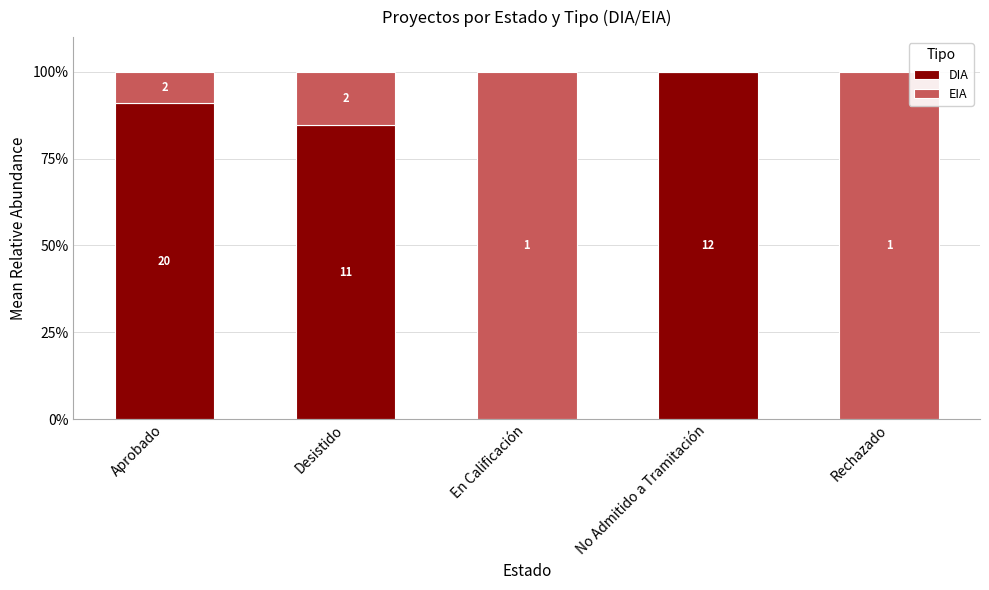

What are all the series names shown in the legend?

DIA, EIA